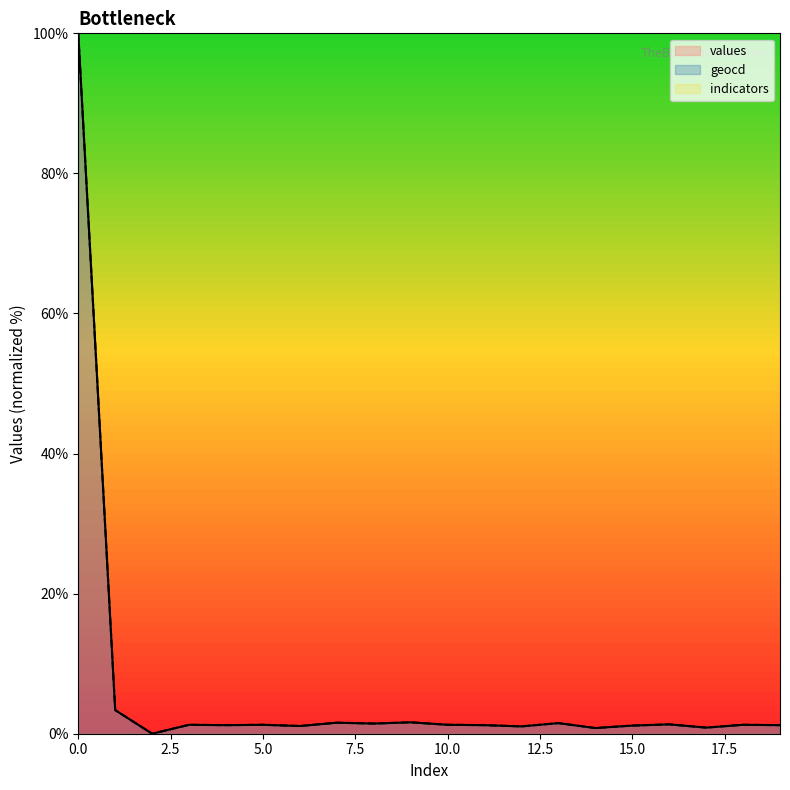

What is the value of the values point at the 19th from the left?

1.3